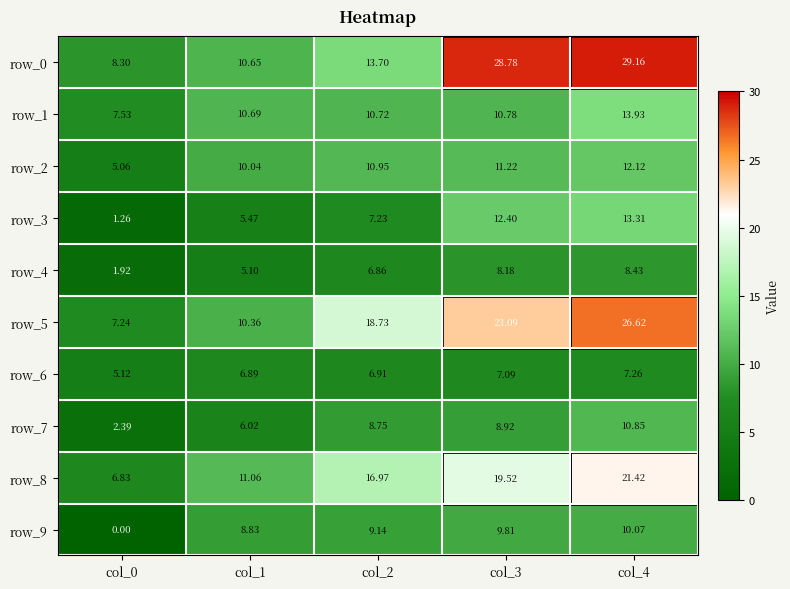

The row_3 series shows 23.9 at col_4. True or false?

False